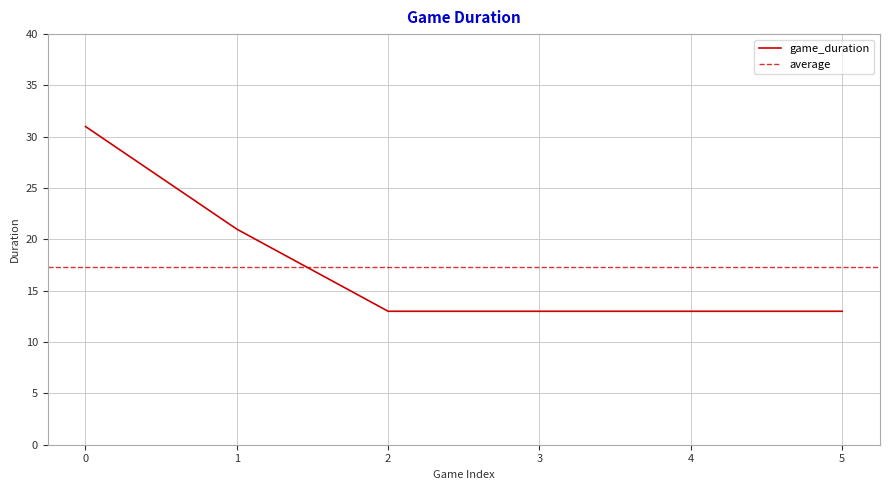

Count the values in the range 13 to 21.

5